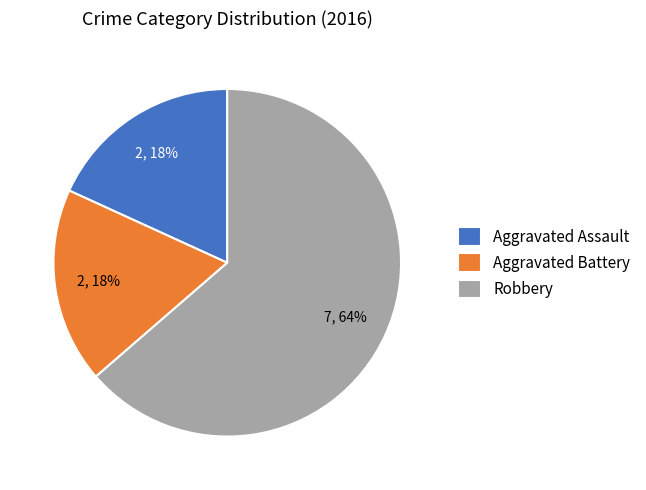

Is there a majority slice in this chart?

Yes